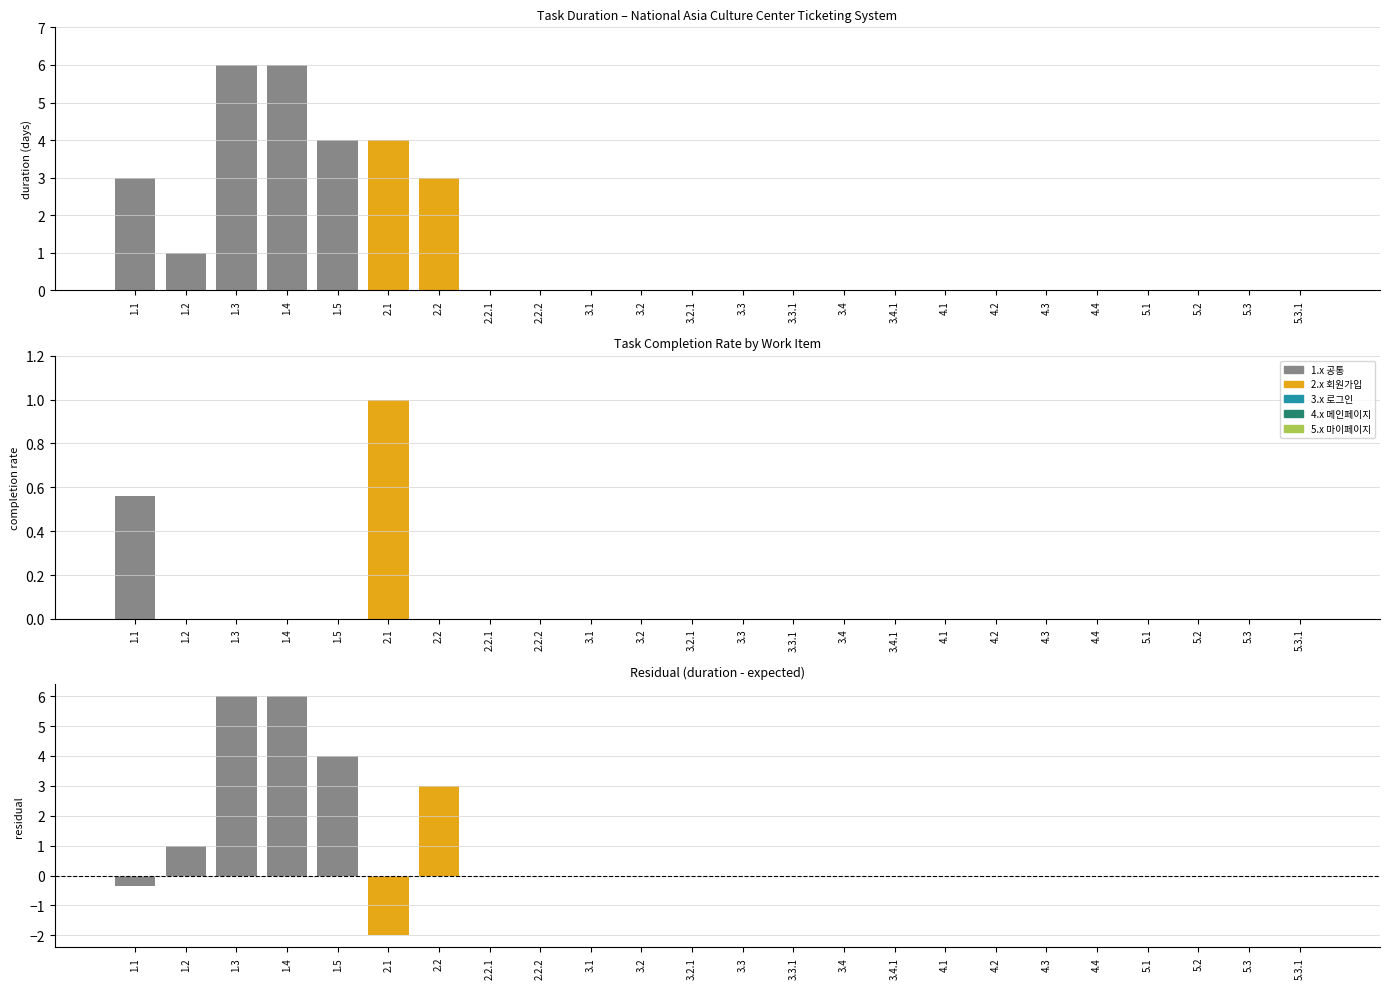

Rank the series by their maximum value, from lowest to highest.

completion, duration